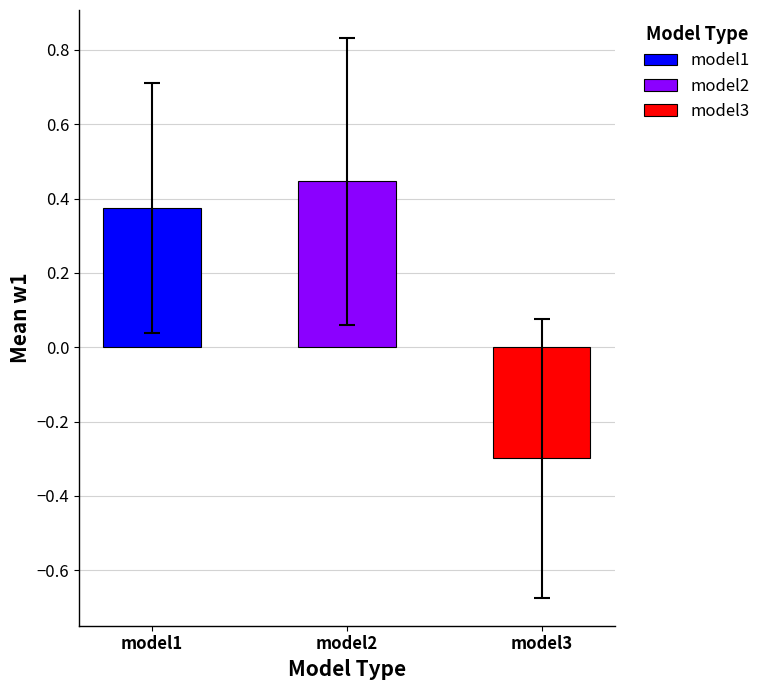

What are all the series names shown in the legend?

model1, model2, model3